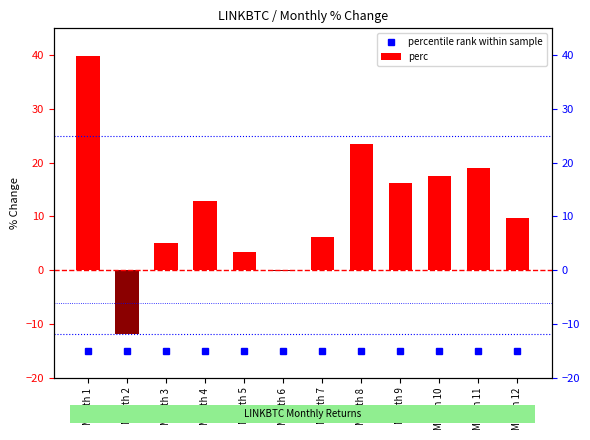

How many bars are there in total?

12